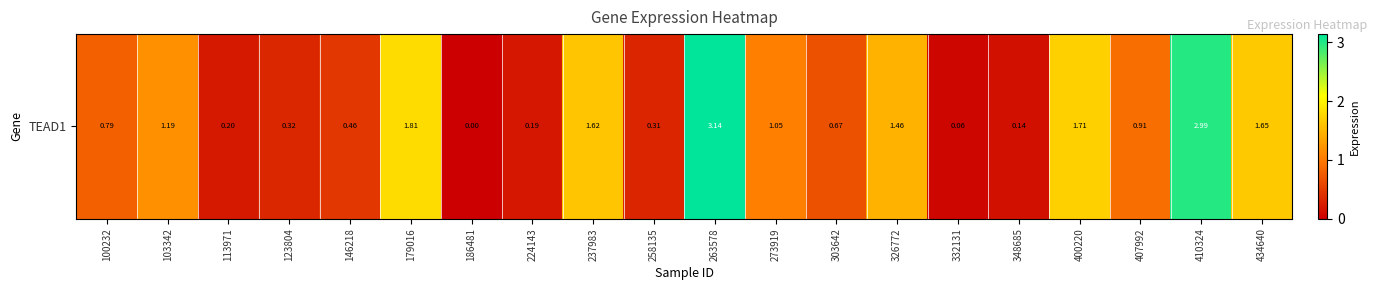

What is the sum of the values at 186481 and 123804?

0.3